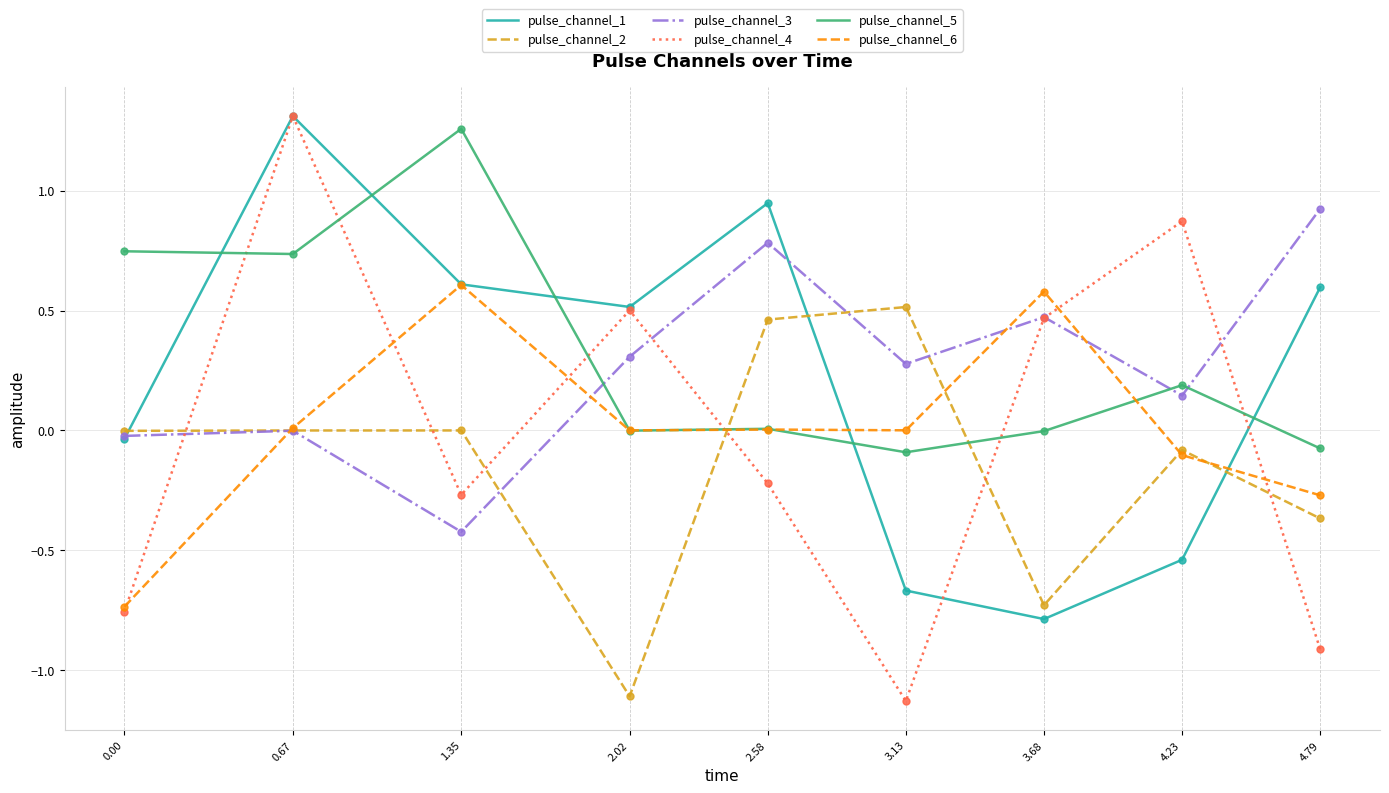

Count the number of data series in this chart.

6